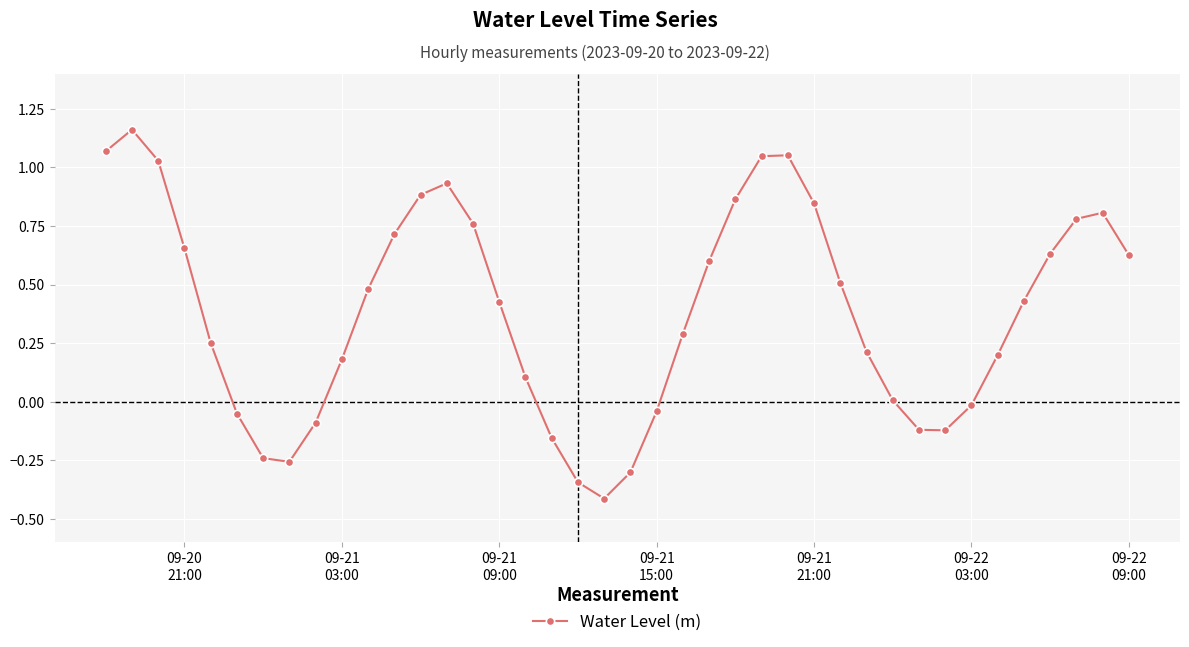

What is the smallest value displayed?

-0.4